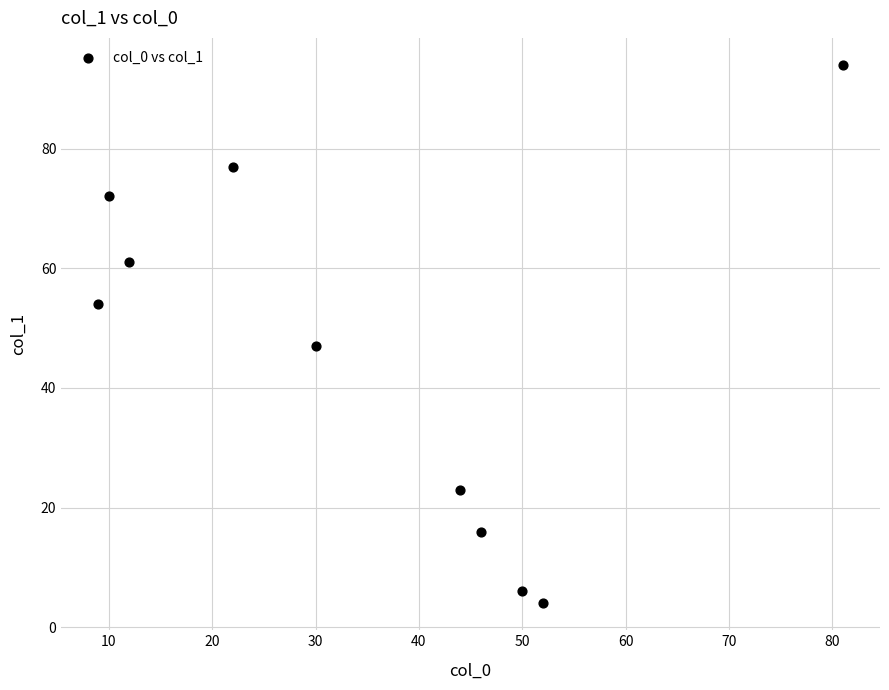

What is the range of X values (max minus min)?

72